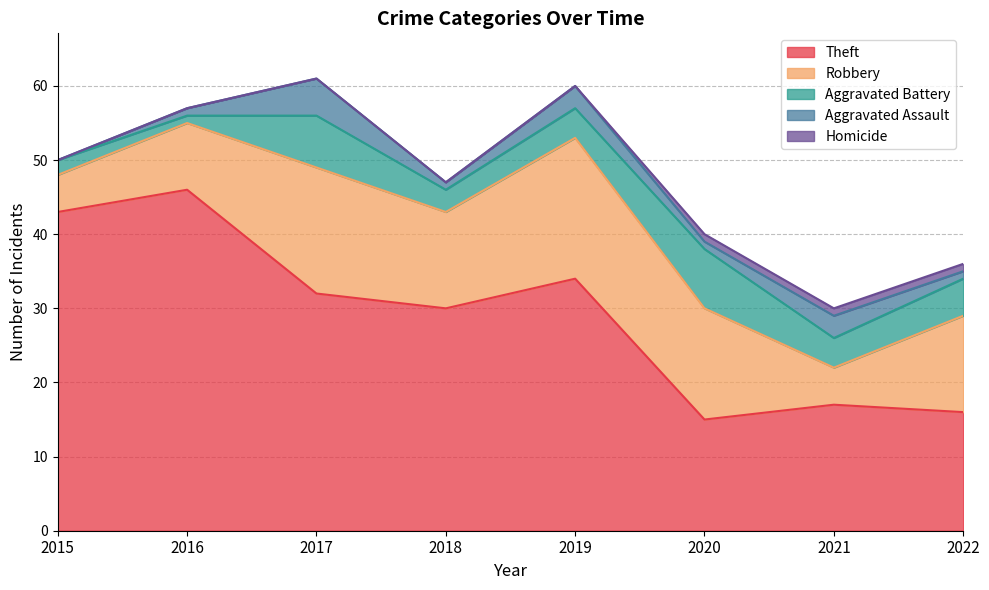

Reading left to right, list all the values displayed in this chart.

Theft: 43	46	32	30	34	15	17	16
Robbery: 5	9	17	13	19	15	5	13
Aggravated Battery: 2	1	7	3	4	8	4	5
Aggravated Assault: 0	1	5	1	3	1	3	1
Homicide: 0	0	0	0	0	1	1	1